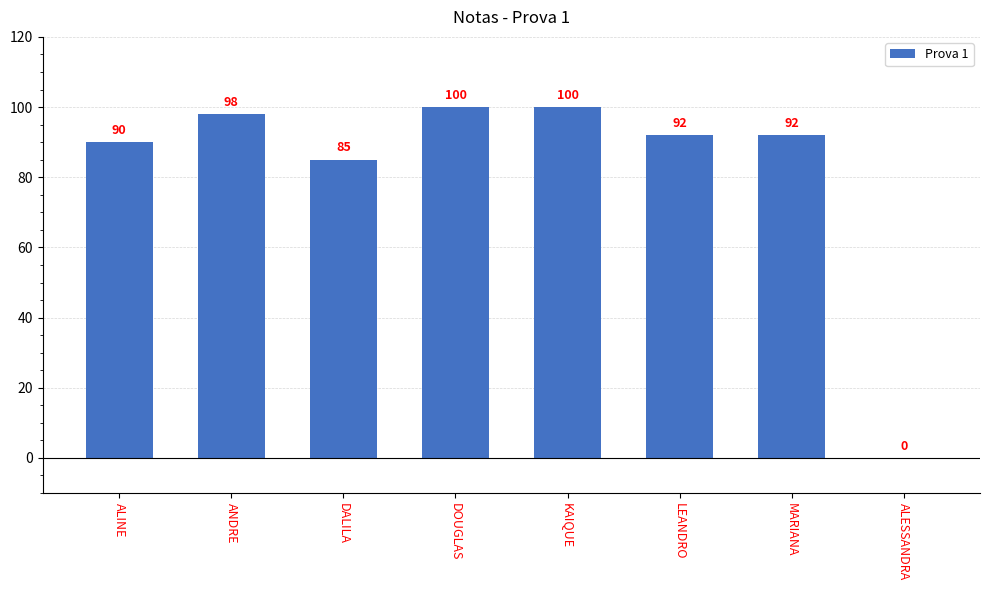

What is the sum of all values?

657